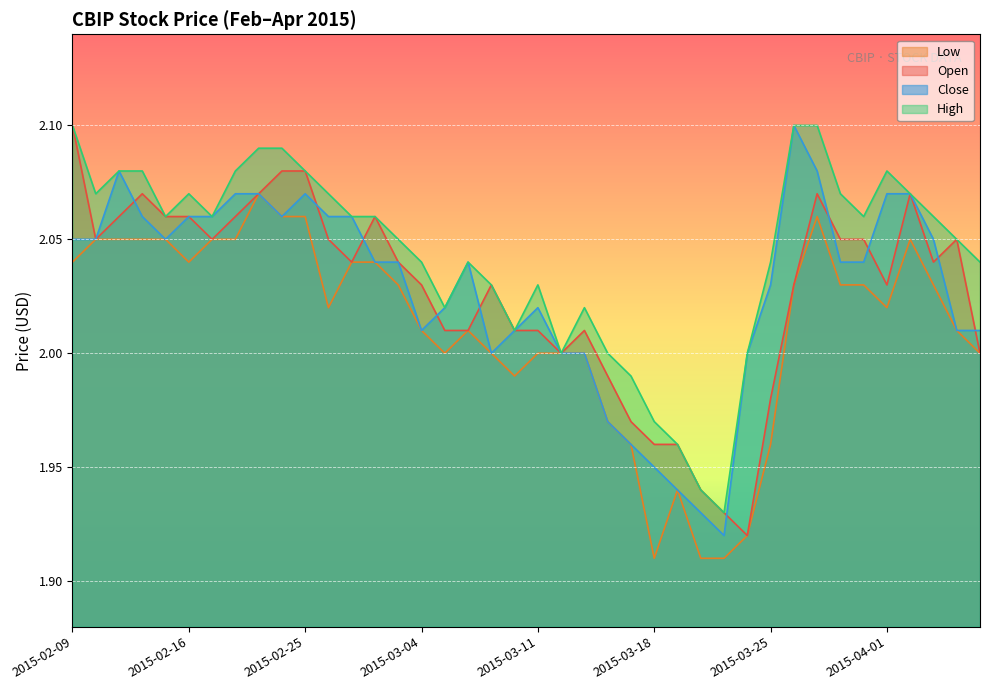

What is the value of the close point at the 9th from the left?

2.1